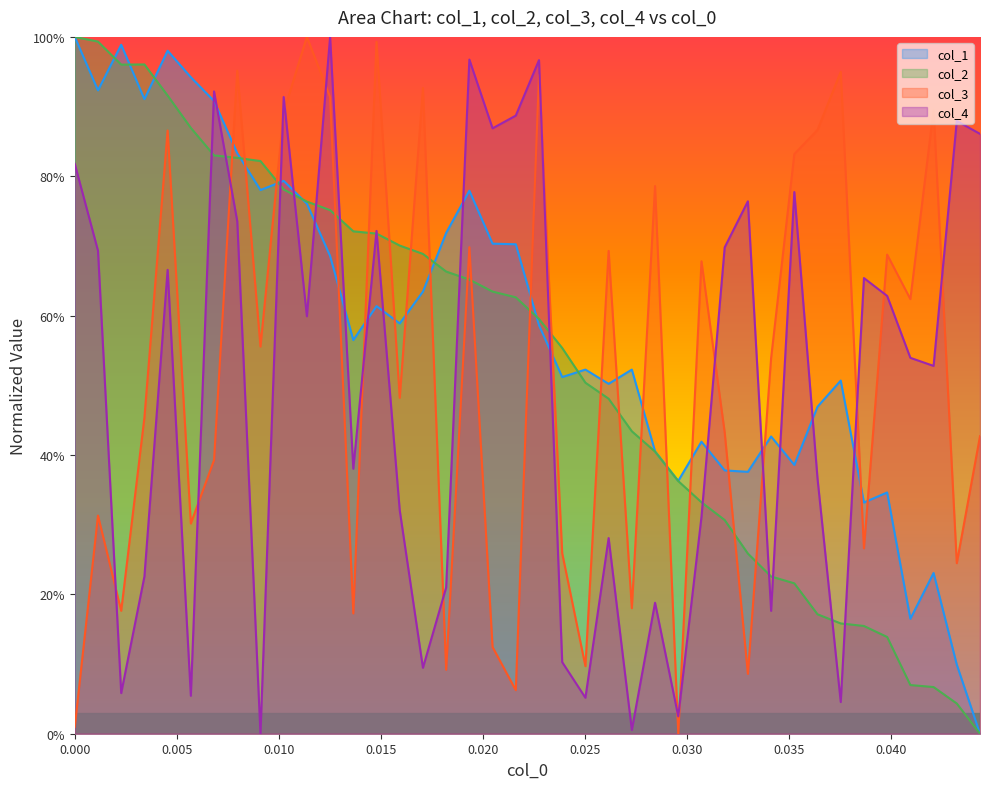

Which series has the widest spread of values?

x